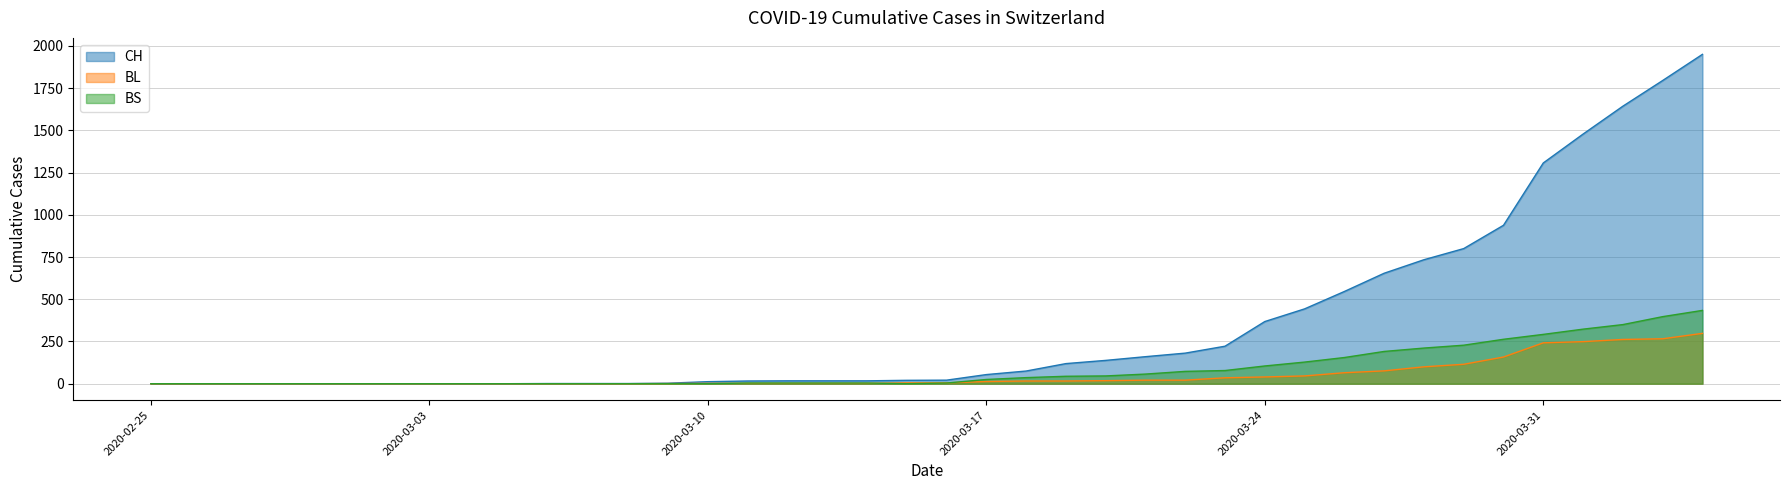

How many lines are shown in the chart?

3